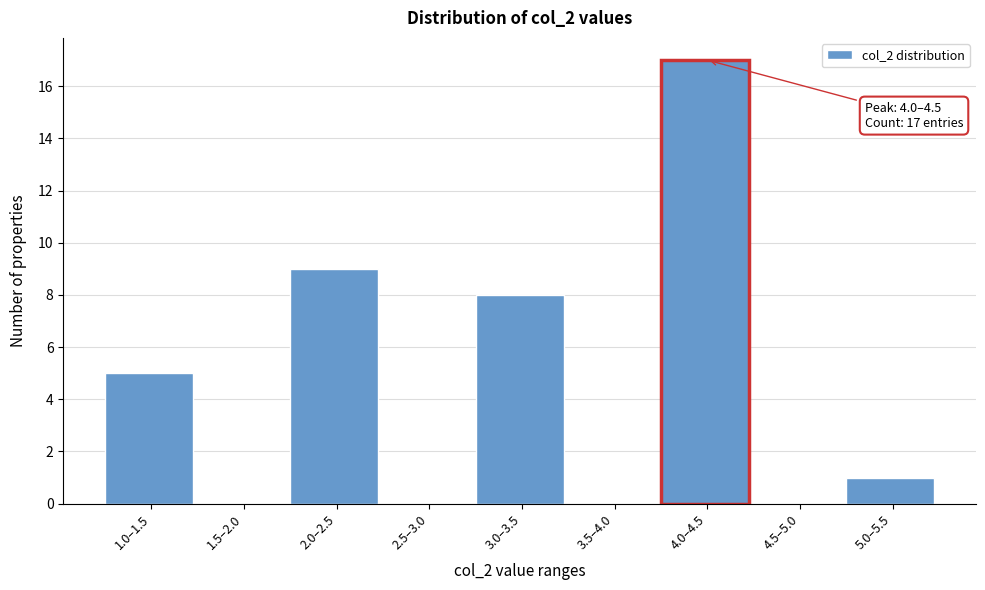

Reading right to left, what are all the values shown in this chart?

5.0–5.5=1	4.5–5.0=0	4.0–4.5=17	3.5–4.0=0	3.0–3.5=8	2.5–3.0=0	2.0–2.5=9	1.5–2.0=0	1.0–1.5=5